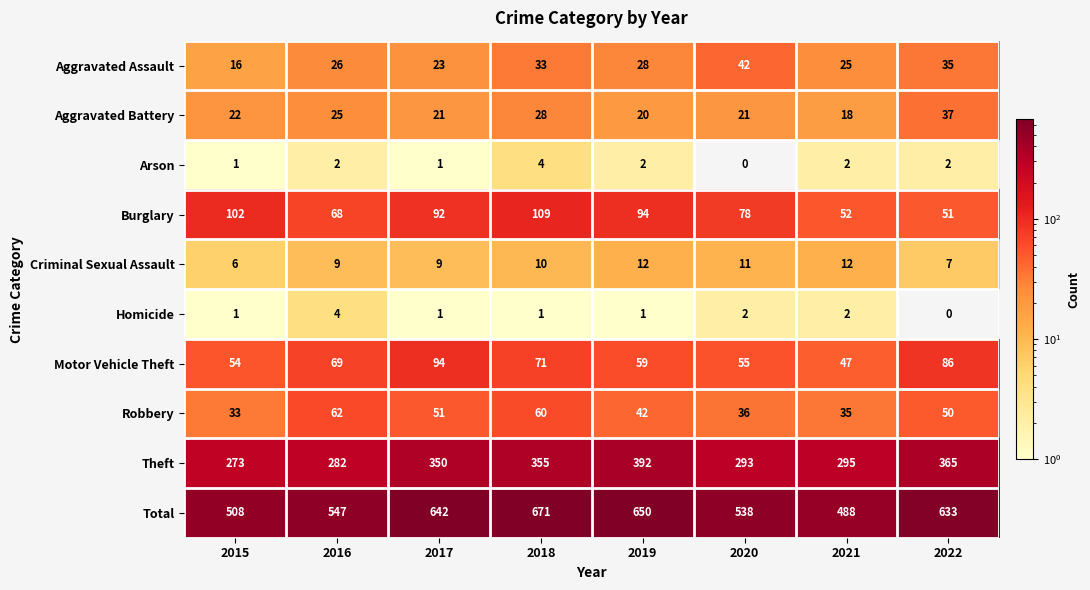

What is the average value of the Robbery series?

46